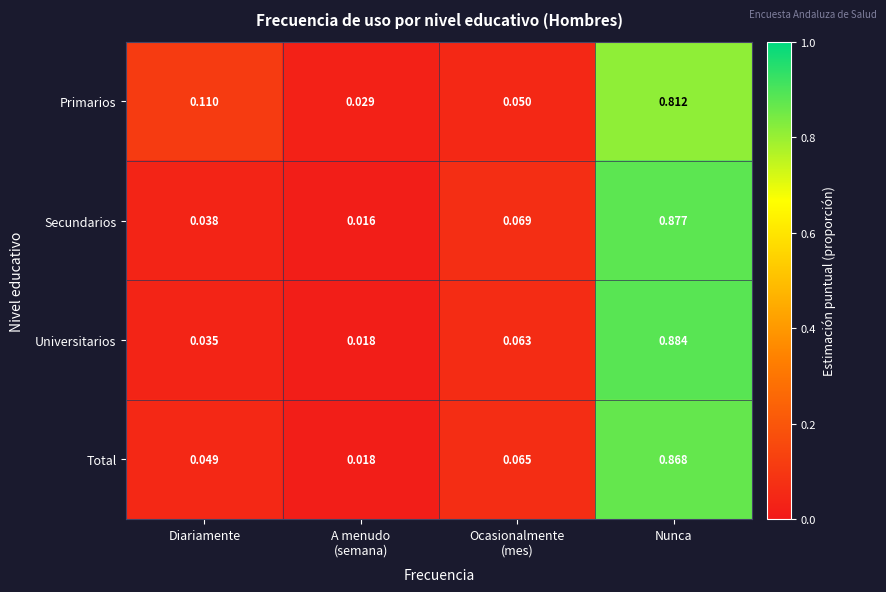

List the series in order of their peak value, highest first.

Universitarios, Secundarios, Total, Primarios